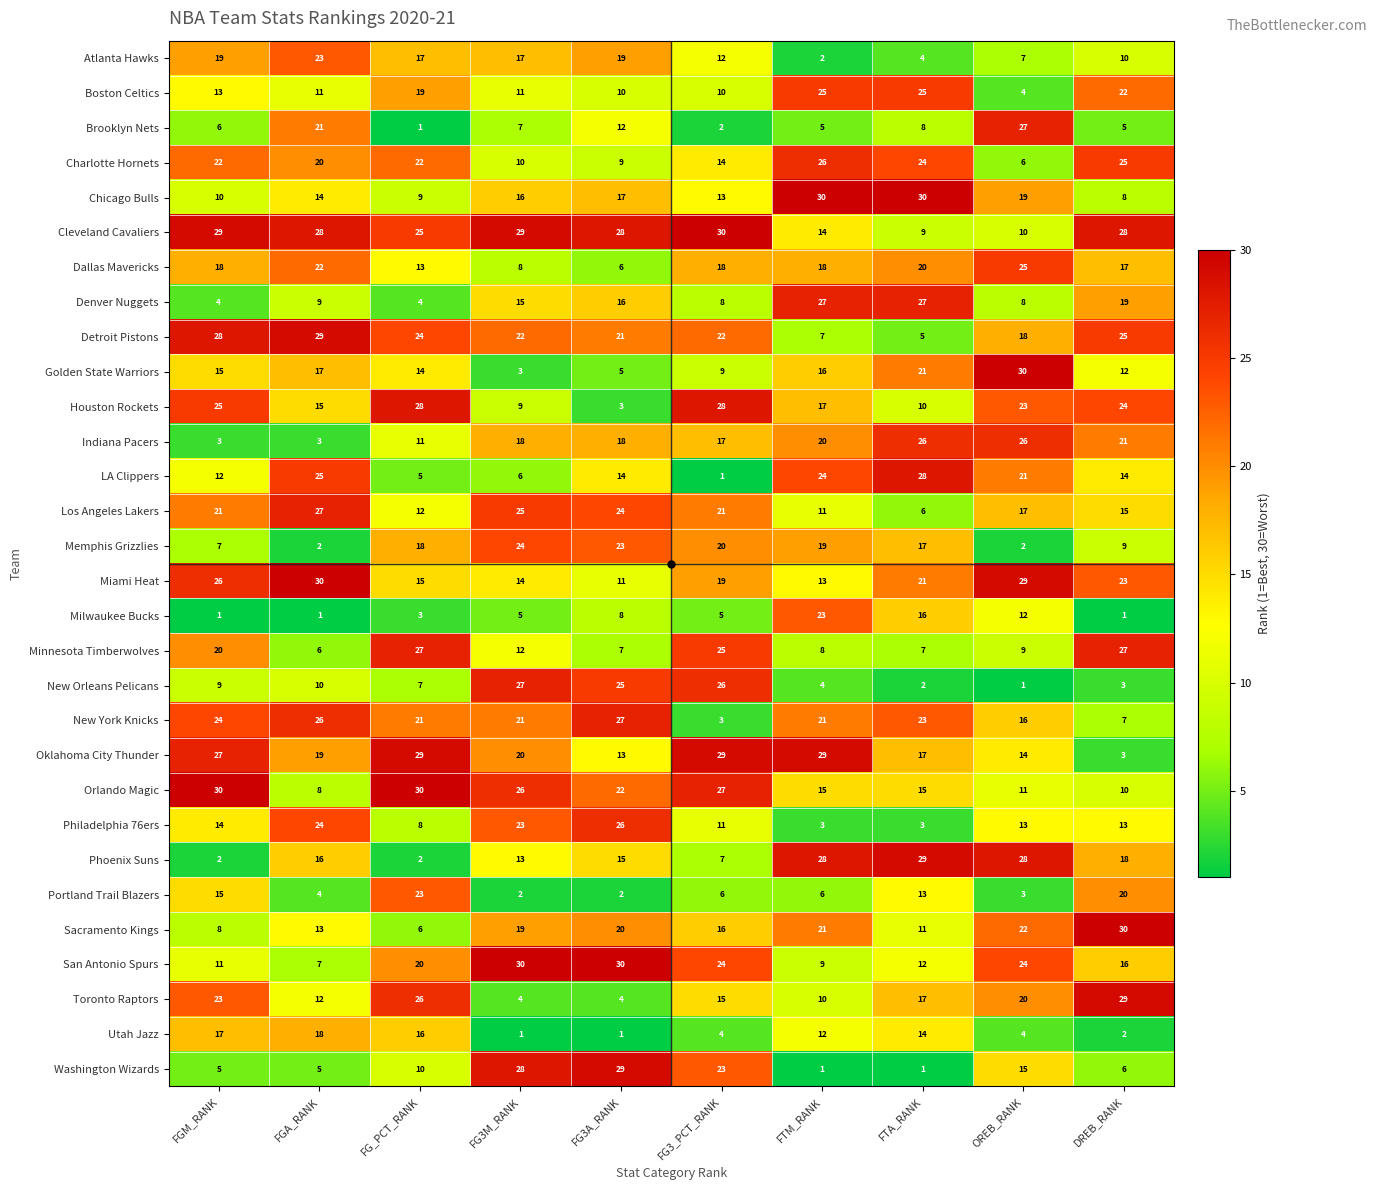

How many series are shown in this chart?

30